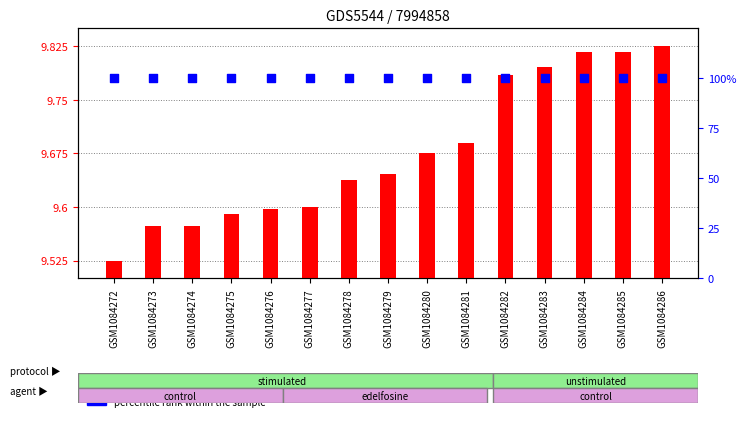

At how many categories does at least one series exceed 56?

15